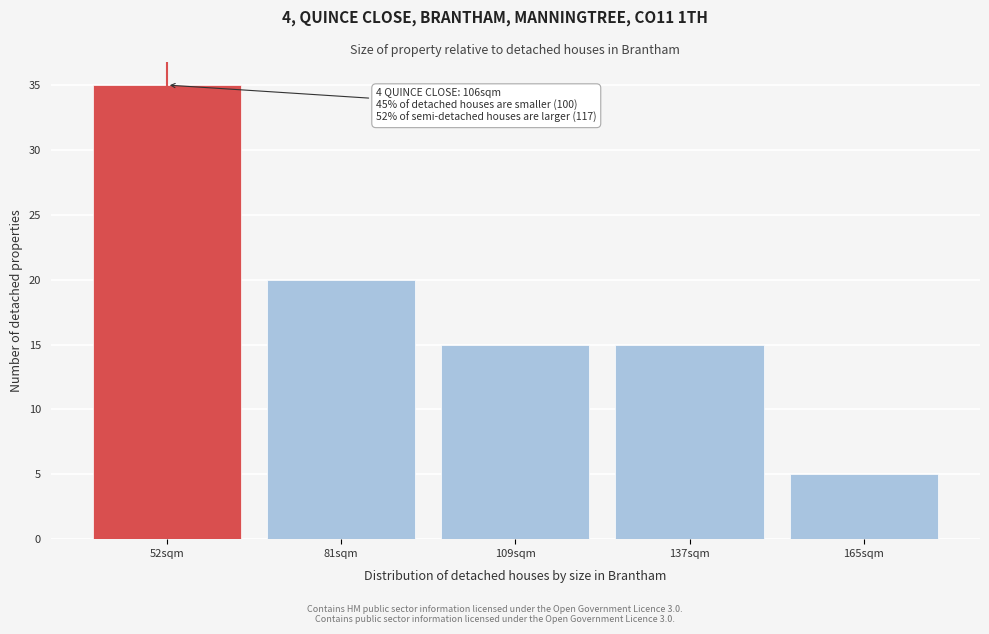

Reading left to right, what are all the values shown in this chart?

35	20	15	15	5